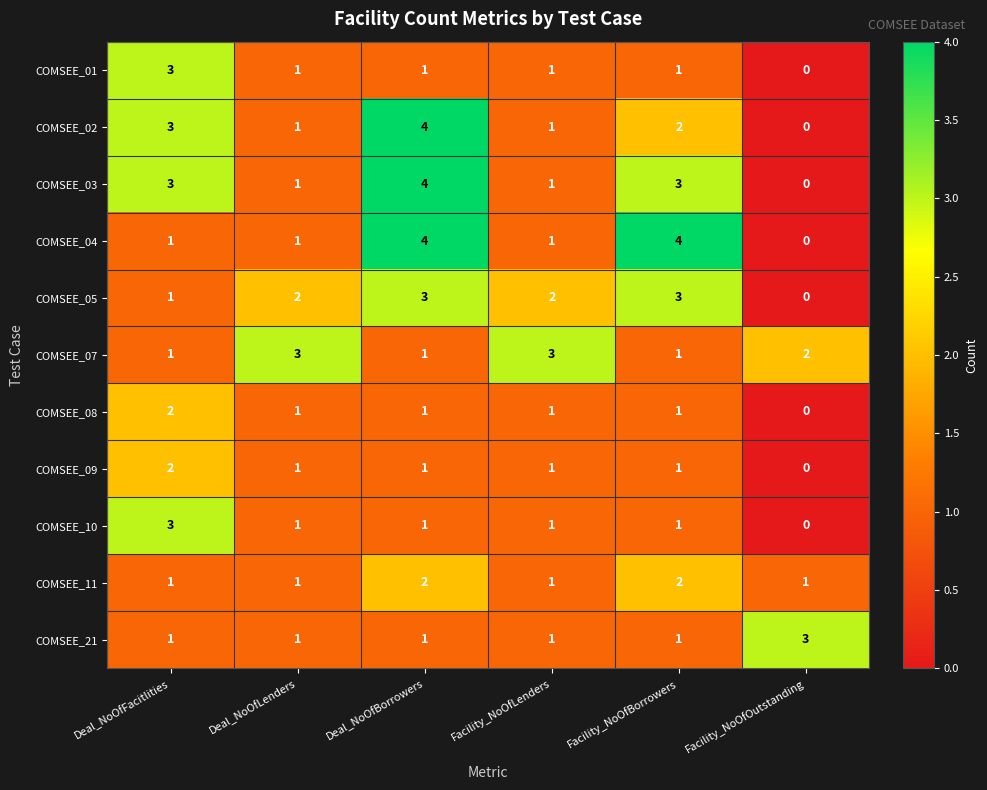

How many COMSEE_08 values are between 1 and 2?

5